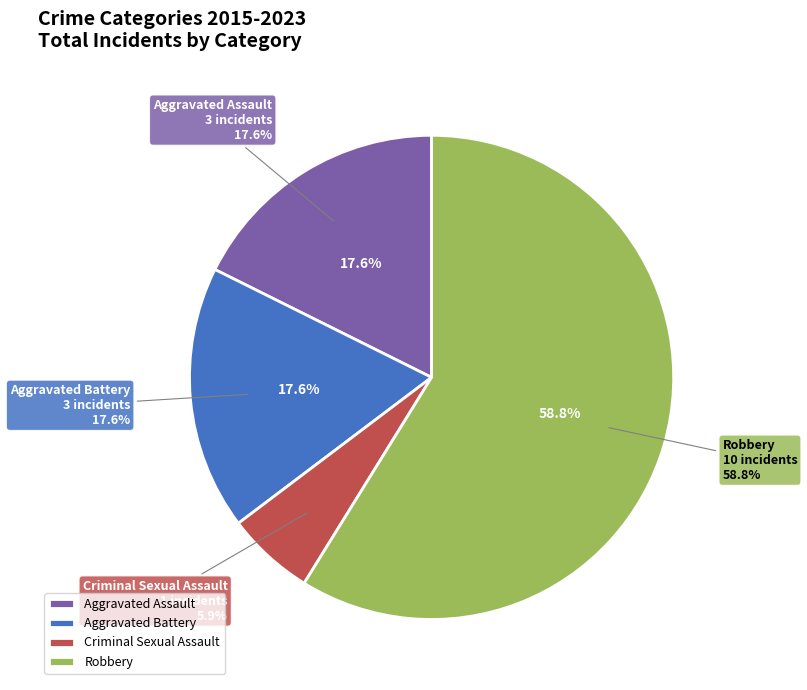

Rank the categories by value from highest to lowest.

Robbery, Aggravated Assault, Aggravated Battery, Criminal Sexual Assault